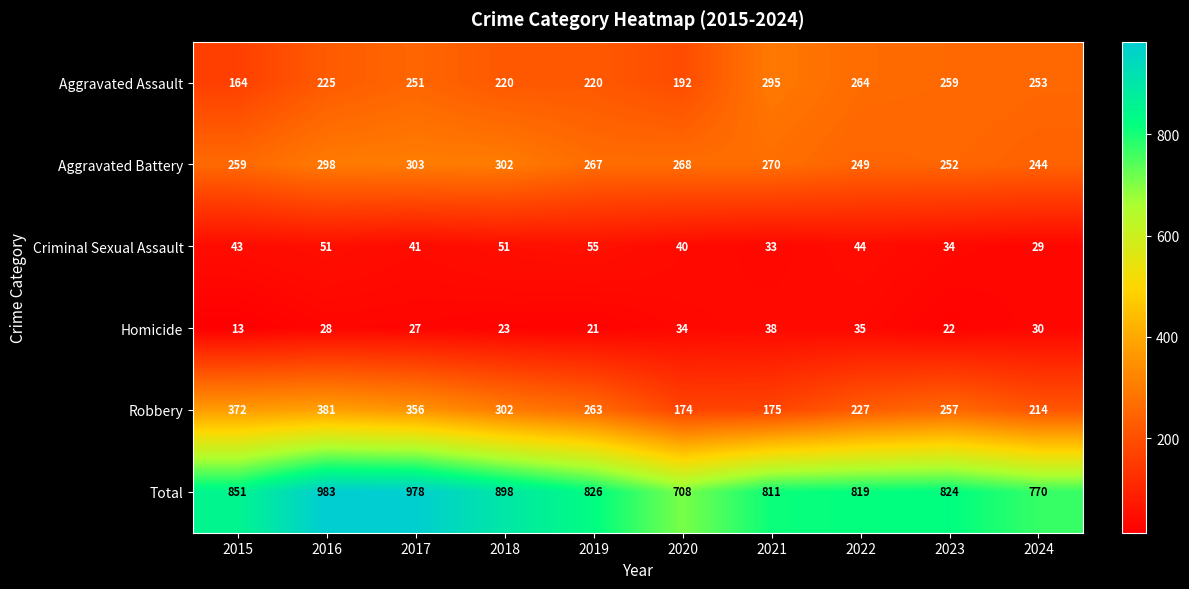

What is the difference between the highest and lowest values at 2023?

802